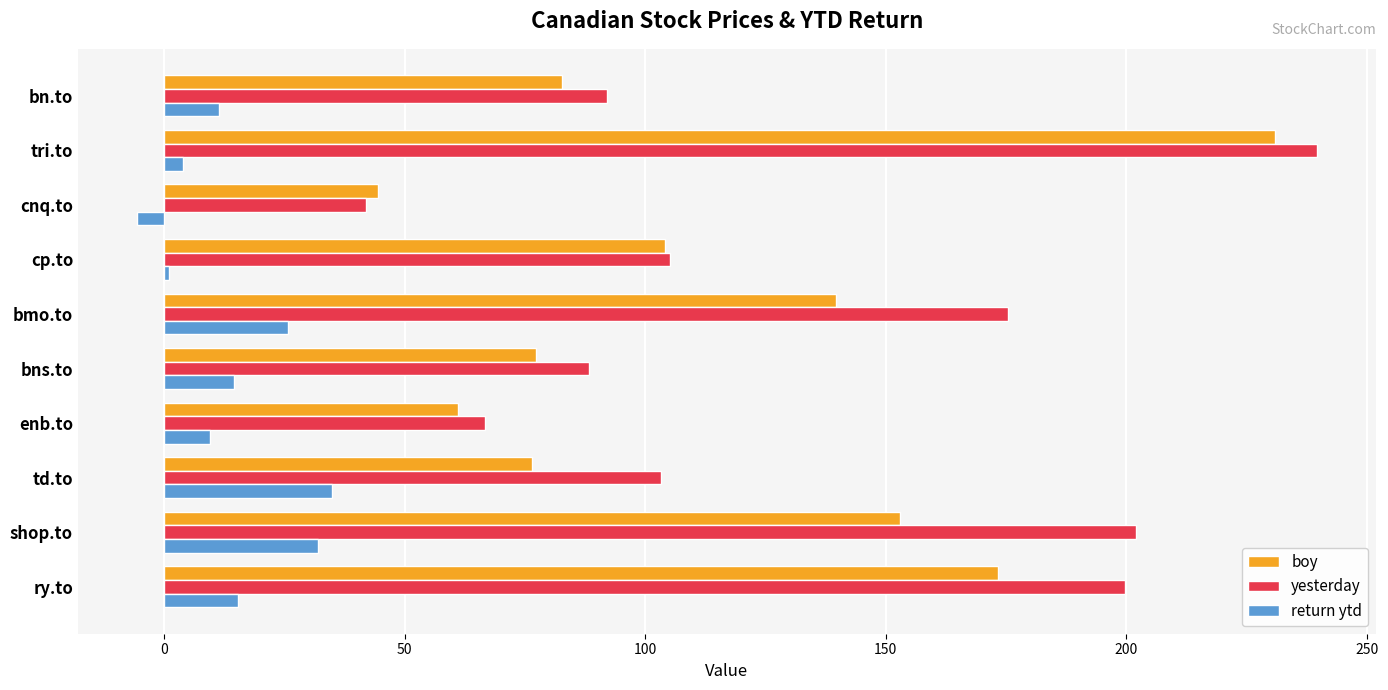

What is the difference between the second highest and minimum values in the boy series?

128.9